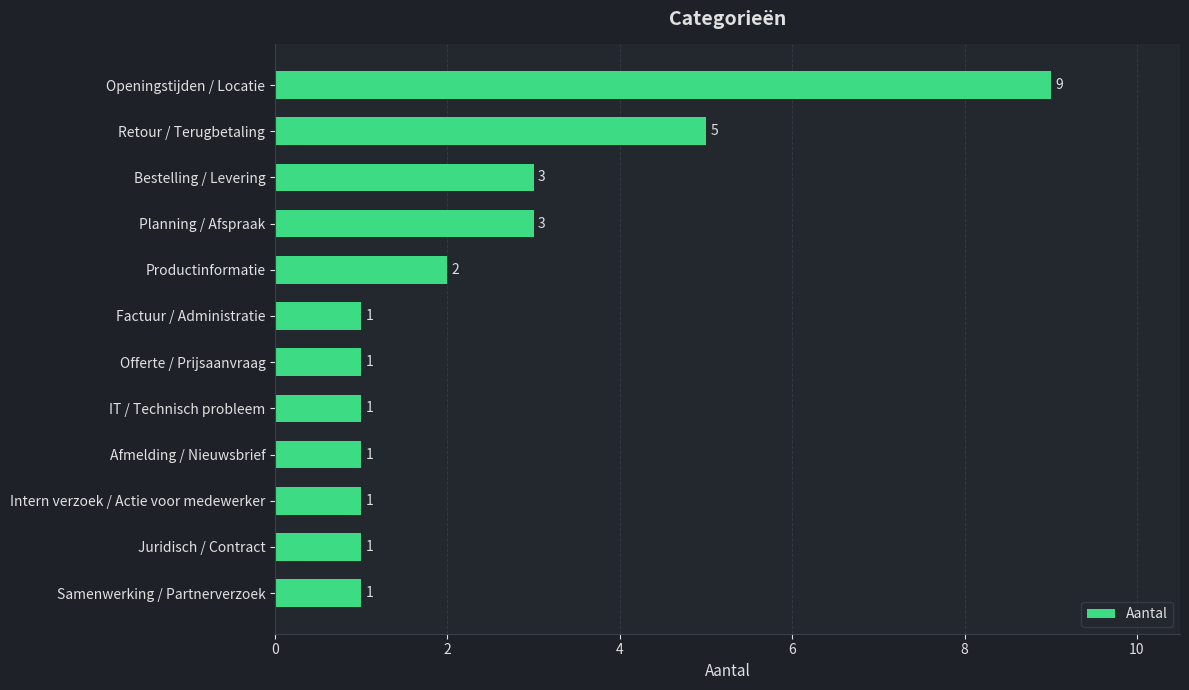

What is the smallest value displayed?

1